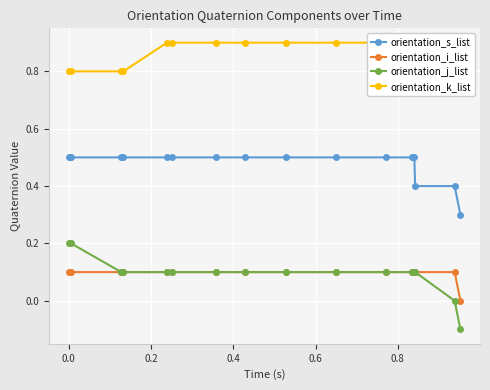

What is the value of the orientation_i_list point at the 8th from the left?

0.1